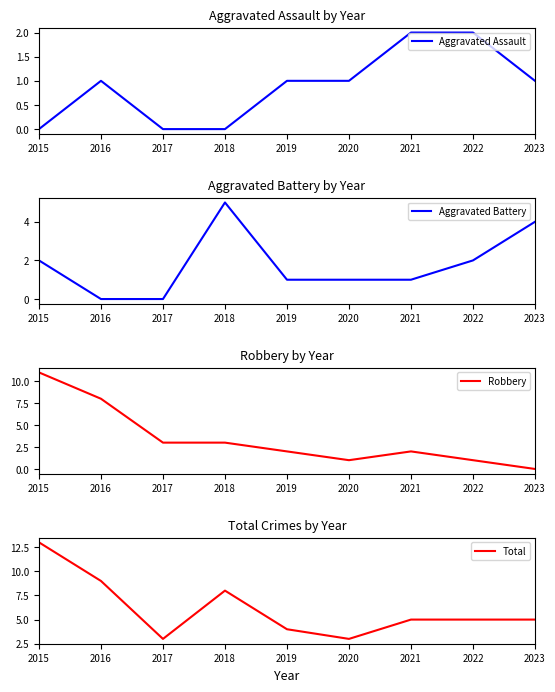

Is the value of Robbery at 2016 greater than the value of Aggravated Assault at 2018?

Yes